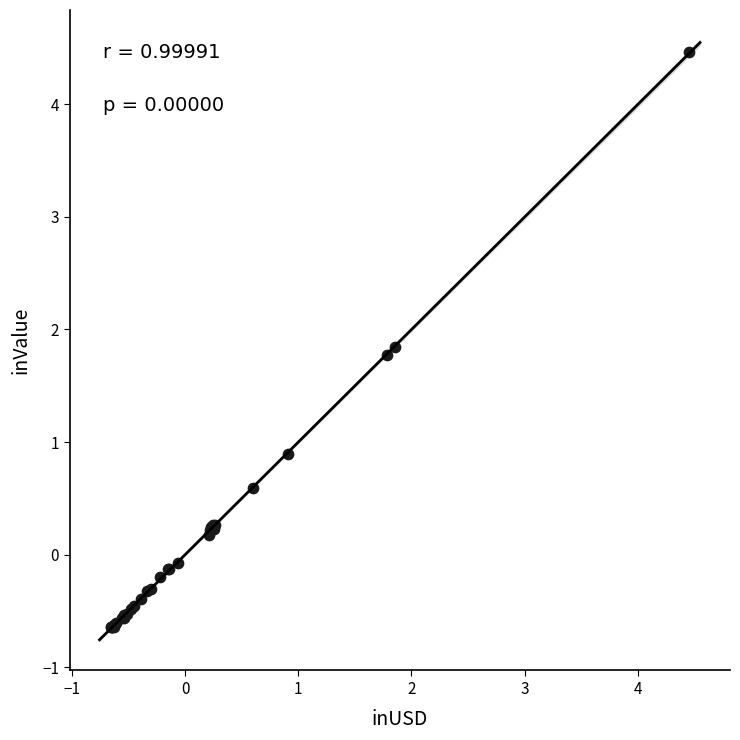

What Y value in the scatter plot is closest to 1?

0.9